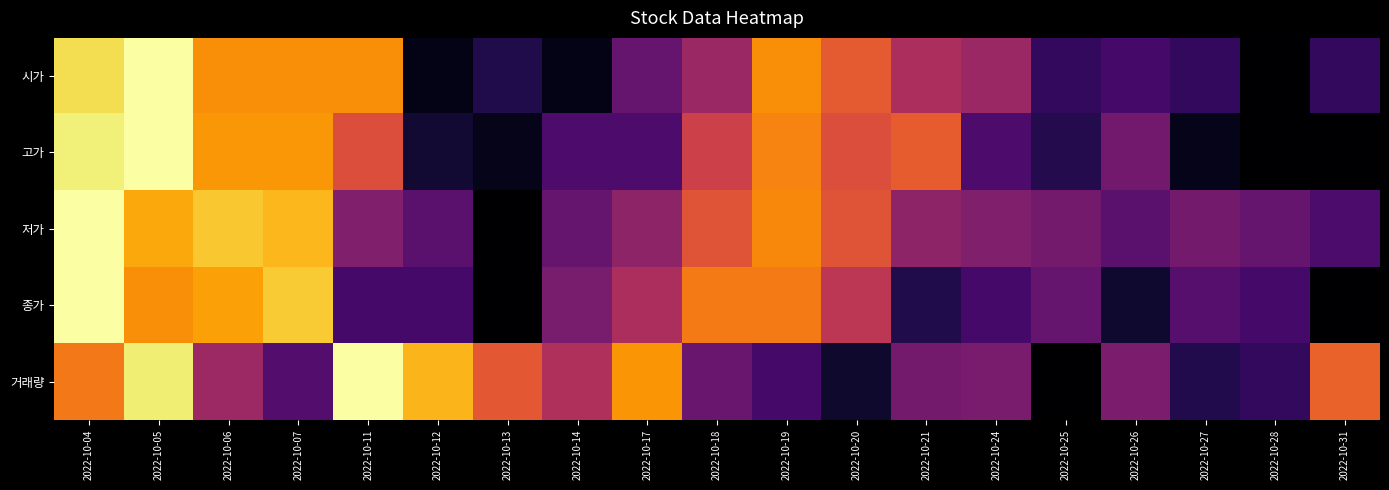

Reading left to right, what are all the values shown in this chart?

시가: 2022-10-04=0.9	2022-10-05=1.0	2022-10-06=0.8	2022-10-07=0.8	2022-10-11=0.8	2022-10-12=0.0	2022-10-13=0.1	2022-10-14=0.0	2022-10-17=0.3	2022-10-18=0.4	2022-10-19=0.8	2022-10-20=0.6	2022-10-21=0.5	2022-10-24=0.4	2022-10-25=0.2	2022-10-26=0.2	2022-10-27=0.2	2022-10-28=0.0	2022-10-31=0.2
고가: 2022-10-04=1.0	2022-10-05=1.0	2022-10-06=0.8	2022-10-07=0.8	2022-10-11=0.6	2022-10-12=0.1	2022-10-13=0.0	2022-10-14=0.2	2022-10-17=0.2	2022-10-18=0.5	2022-10-19=0.7	2022-10-20=0.6	2022-10-21=0.6	2022-10-24=0.2	2022-10-25=0.1	2022-10-26=0.3	2022-10-27=0.0	2022-10-28=0.0	2022-10-31=0.0
저가: 2022-10-04=1.0	2022-10-05=0.8	2022-10-06=0.9	2022-10-07=0.8	2022-10-11=0.4	2022-10-12=0.3	2022-10-13=0.0	2022-10-14=0.3	2022-10-17=0.4	2022-10-18=0.6	2022-10-19=0.7	2022-10-20=0.6	2022-10-21=0.4	2022-10-24=0.4	2022-10-25=0.3	2022-10-26=0.3	2022-10-27=0.3	2022-10-28=0.3	2022-10-31=0.2
종가: 2022-10-04=1.0	2022-10-05=0.8	2022-10-06=0.8	2022-10-07=0.9	2022-10-11=0.2	2022-10-12=0.2	2022-10-13=0.0	2022-10-14=0.3	2022-10-17=0.5	2022-10-18=0.7	2022-10-19=0.7	2022-10-20=0.5	2022-10-21=0.1	2022-10-24=0.2	2022-10-25=0.3	2022-10-26=0.1	2022-10-27=0.2	2022-10-28=0.2	2022-10-31=0.0
거래량: 2022-10-04=0.7	2022-10-05=1.0	2022-10-06=0.4	2022-10-07=0.2	2022-10-11=1.0	2022-10-12=0.8	2022-10-13=0.6	2022-10-14=0.5	2022-10-17=0.8	2022-10-18=0.3	2022-10-19=0.2	2022-10-20=0.1	2022-10-21=0.3	2022-10-24=0.3	2022-10-25=0.0	2022-10-26=0.3	2022-10-27=0.1	2022-10-28=0.2	2022-10-31=0.6